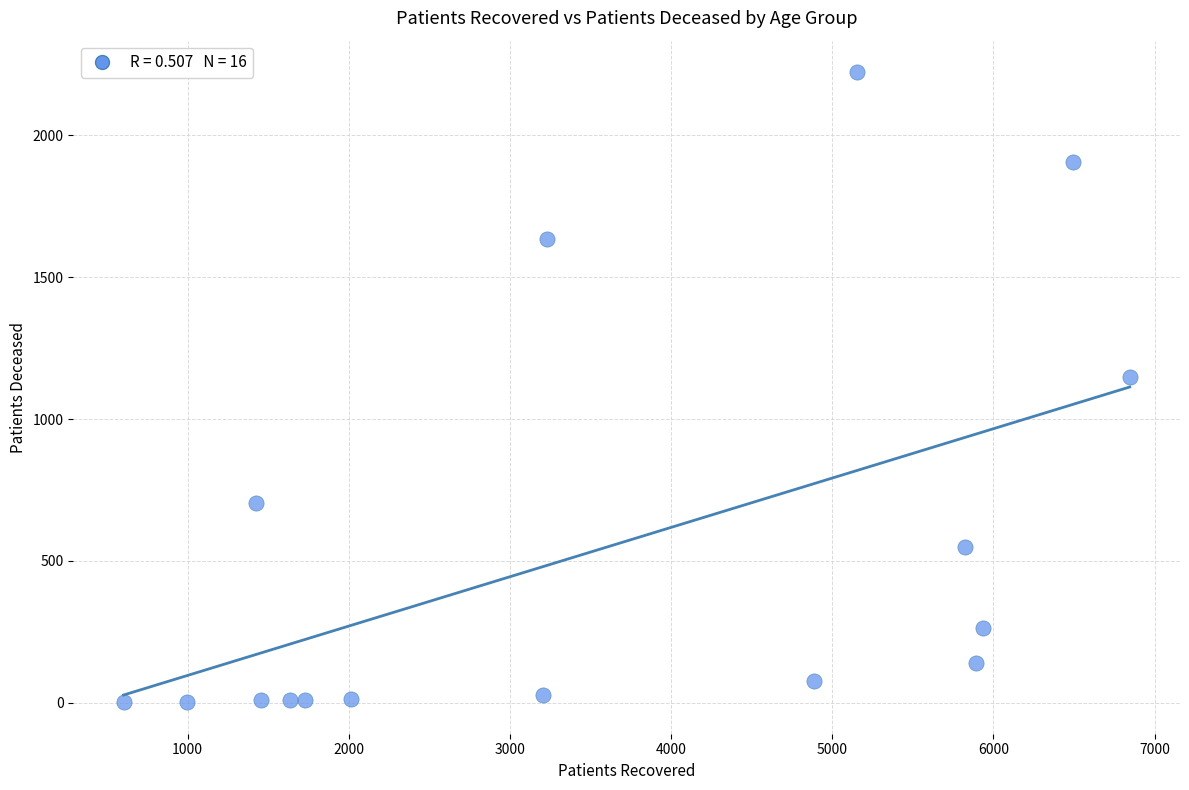

What Y value in the scatter plot is closest to 1112?

1149